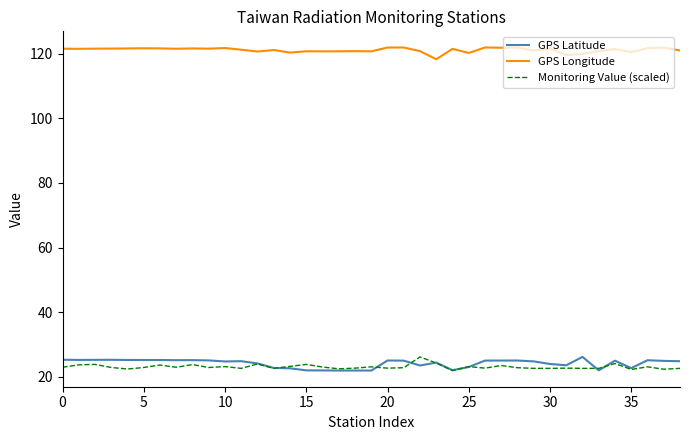

What is the highest value of the Monitoring Value (scaled) series?

26.2